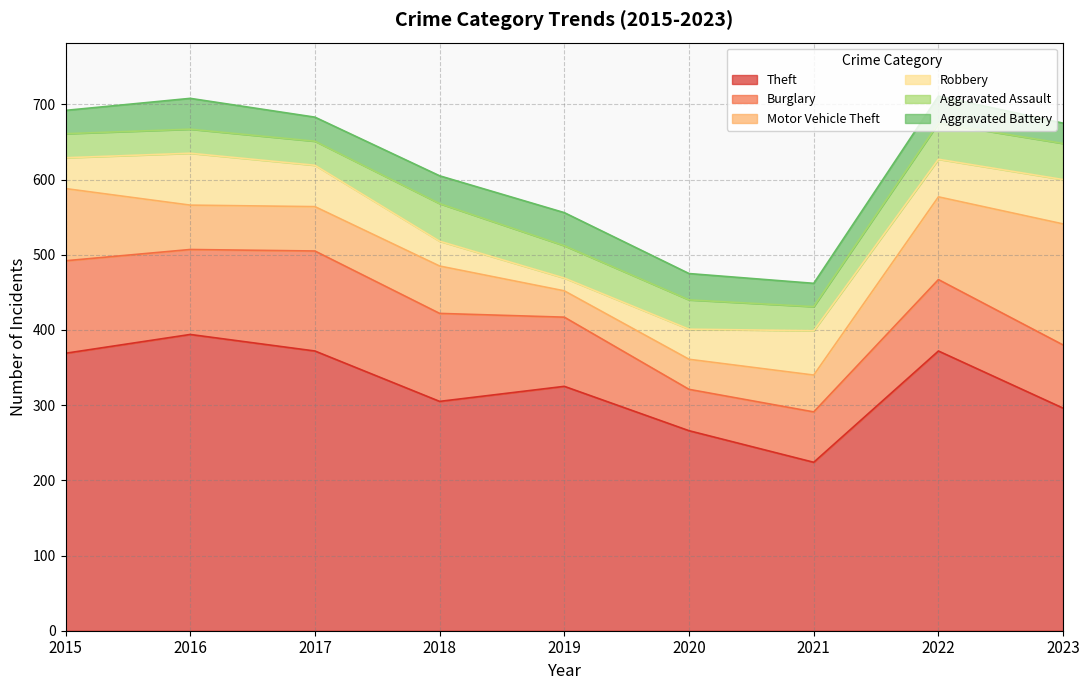

Is it true that Robbery equals 59 at 2023?

True